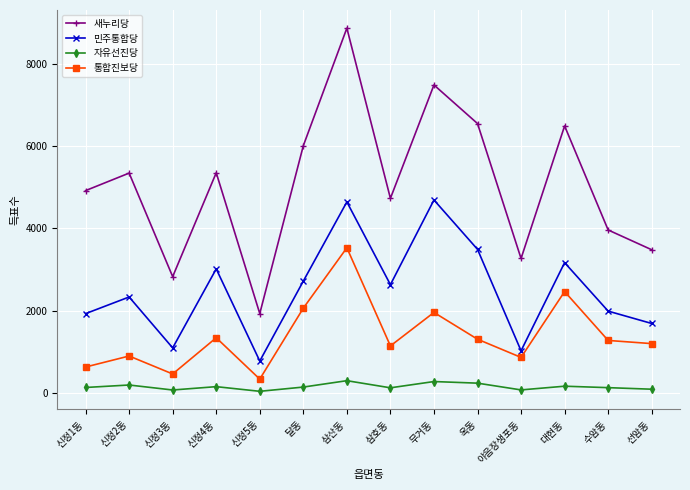

True or false: 자유선진당 and 민주통합당 intersect in this chart.

False